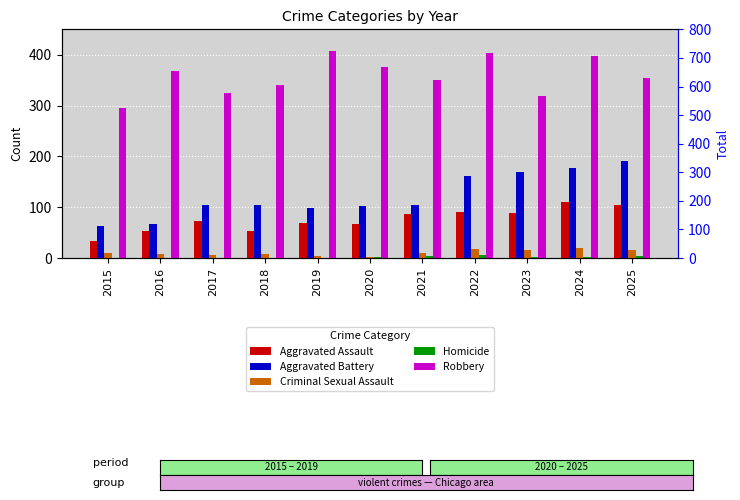

What are all the series names shown in the legend?

Aggravated Assault, Aggravated Battery, Criminal Sexual Assault, Homicide, Robbery